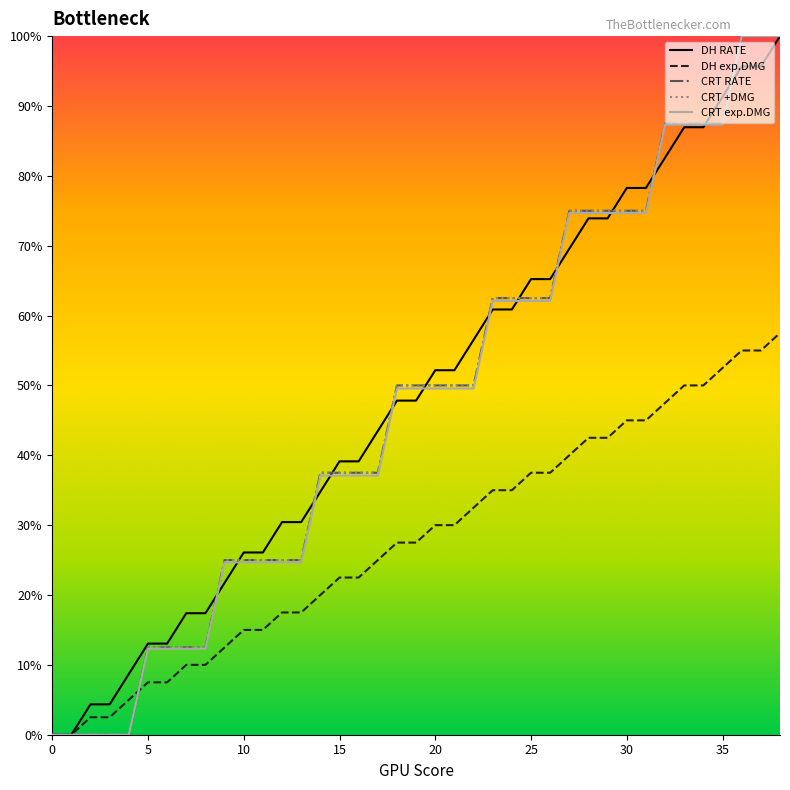

List the series in order of their peak value, highest first.

DH RATE, CRT RATE, CRT +DMG, CRT exp.DMG, DH exp.DMG